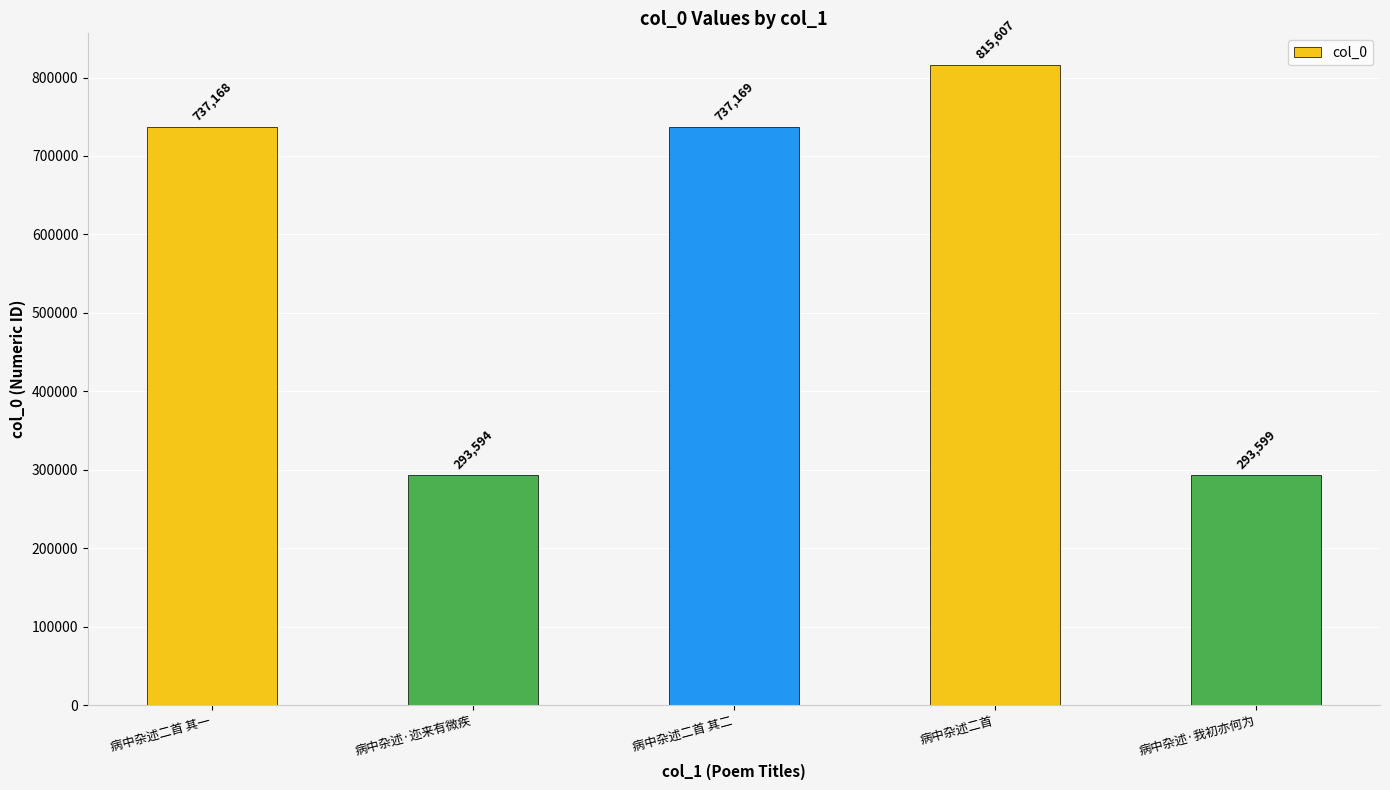

Rank the categories by value from lowest to highest.

病中杂述·迩来有微疾, 病中杂述·我初亦何为, 病中杂述二首 其一, 病中杂述二首 其二, 病中杂述二首